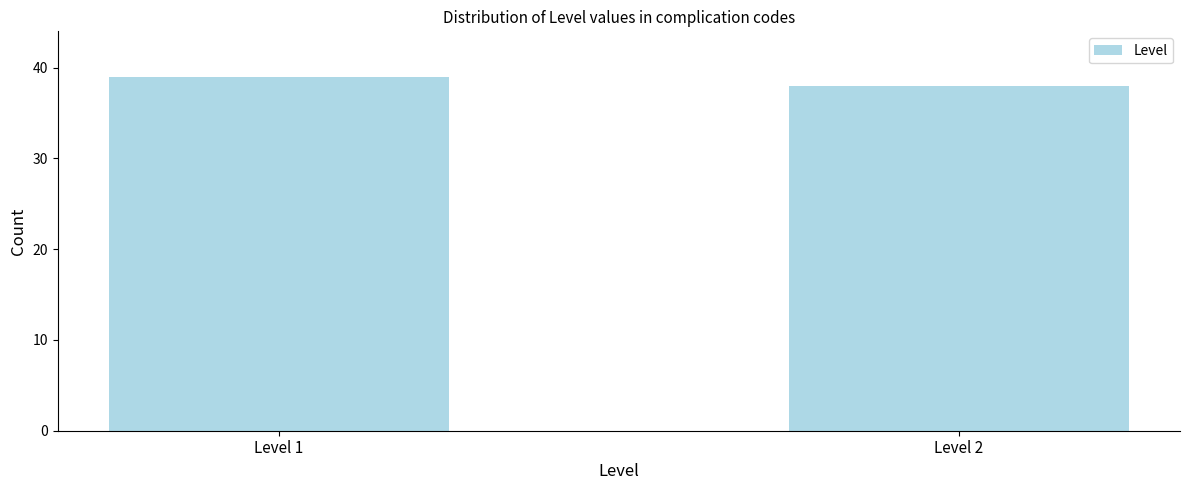

Reading left to right, extract all data points from this chart.

39	38